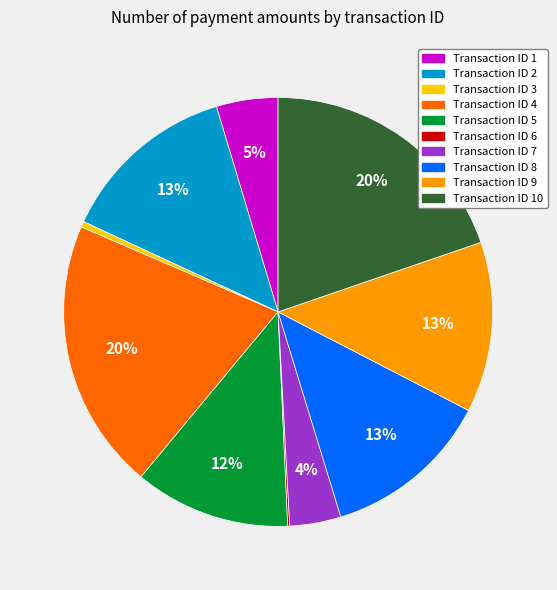

Is there any slice that represents more than half of the pie?

No